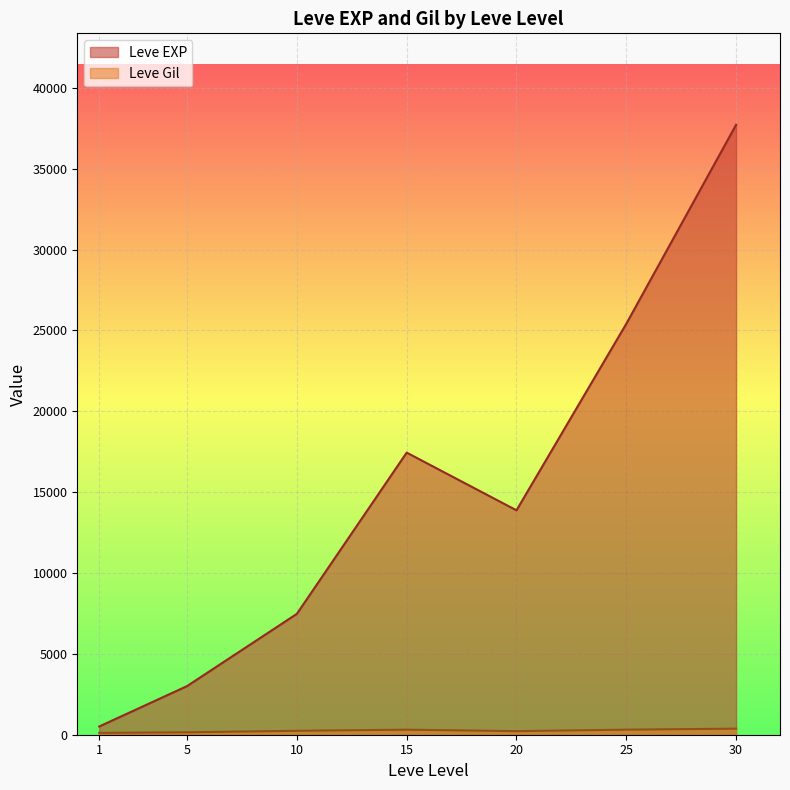

Rank the series at 10 from lowest to highest value.

Leve Gil, Leve EXP